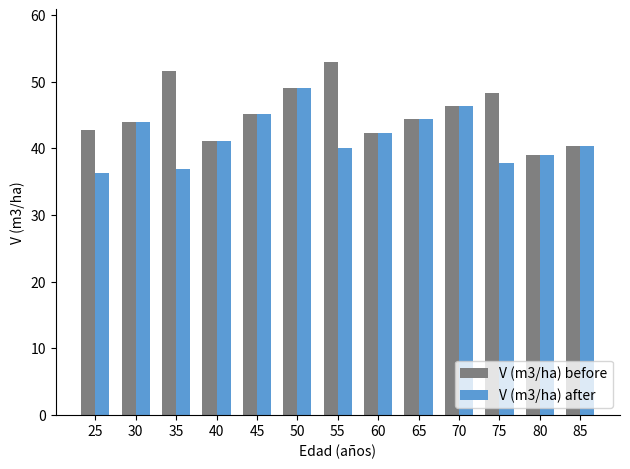

What is the sum of all V (m3/ha) before values?

587.3